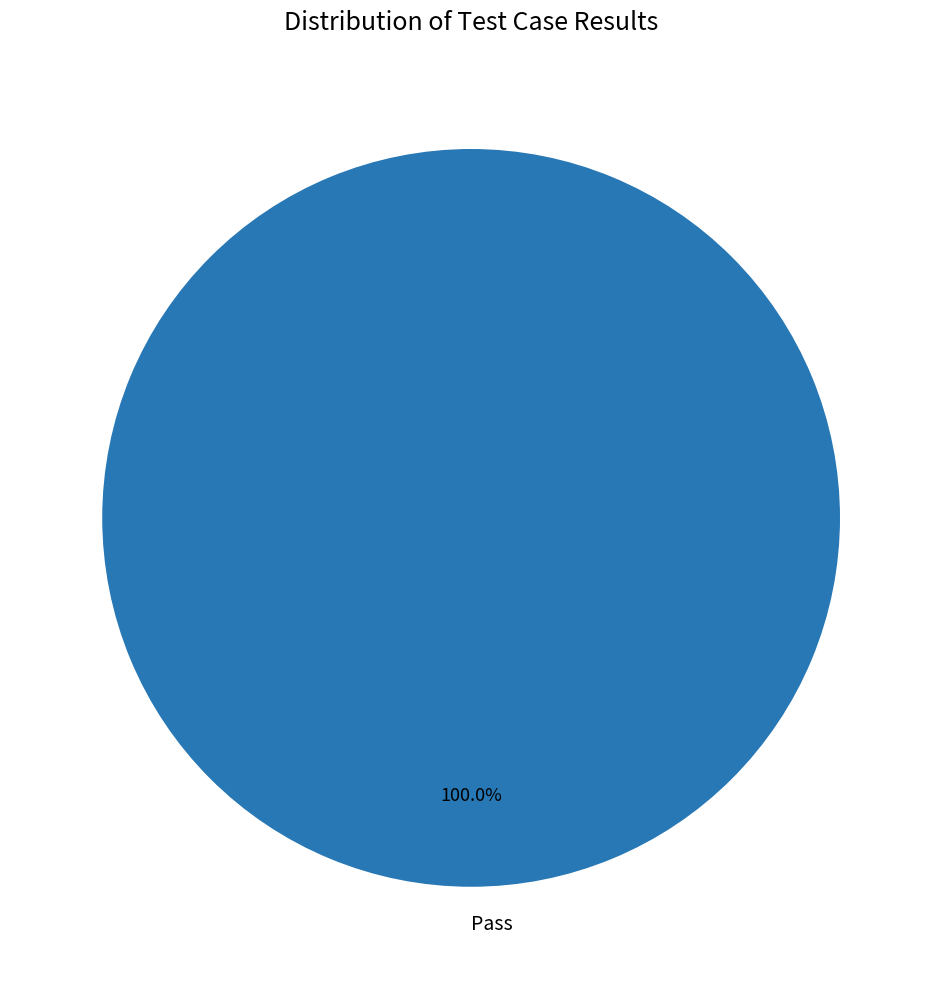

Which category accounts for the majority?

Pass